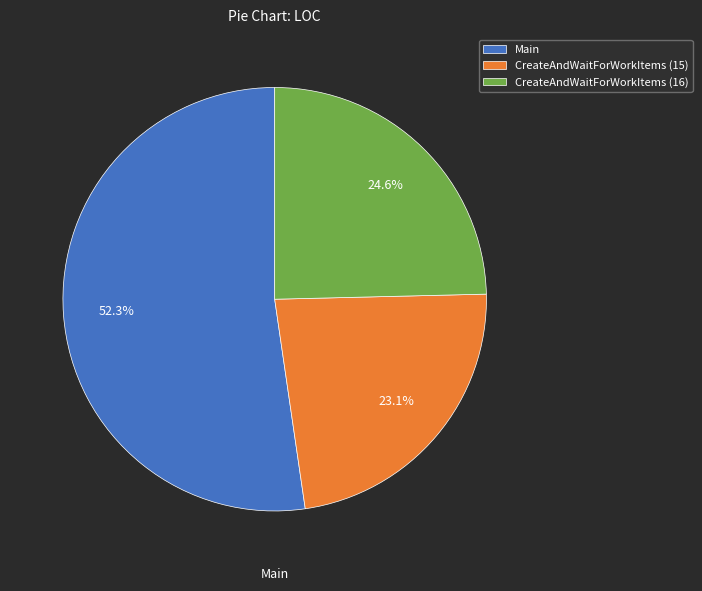

Approximately how many times larger is the value at Main compared to CreateAndWaitForWorkItems (15)?

2.3